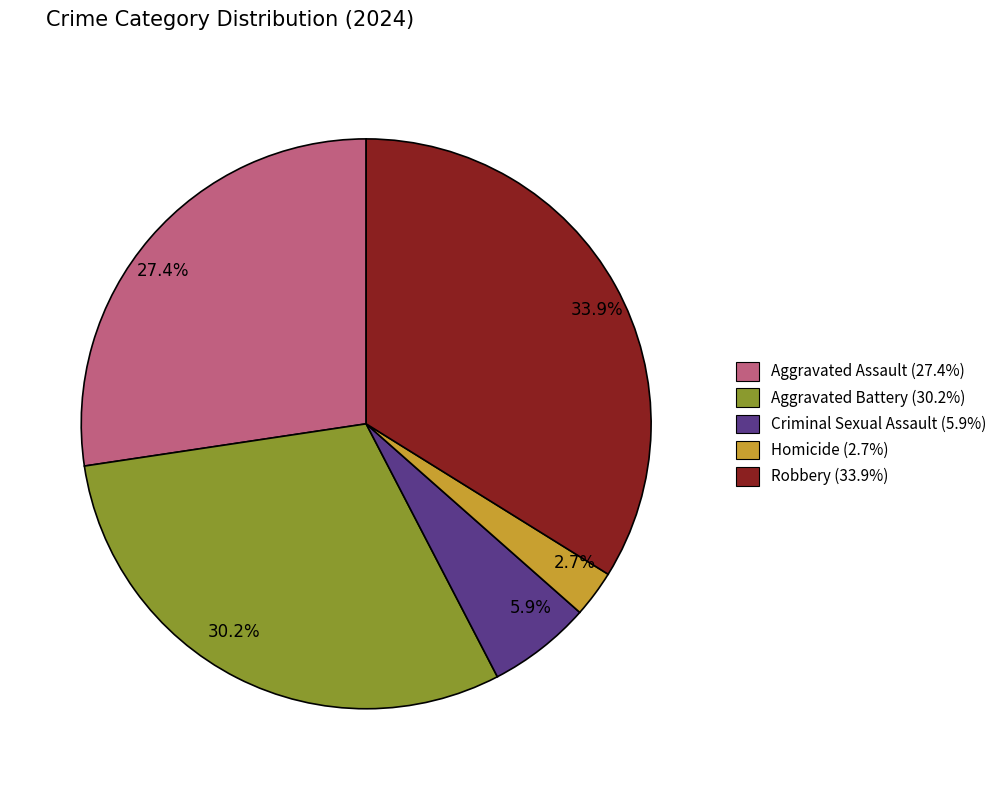

Is the sum of 33.9% and 30.2% greater than half?

Yes